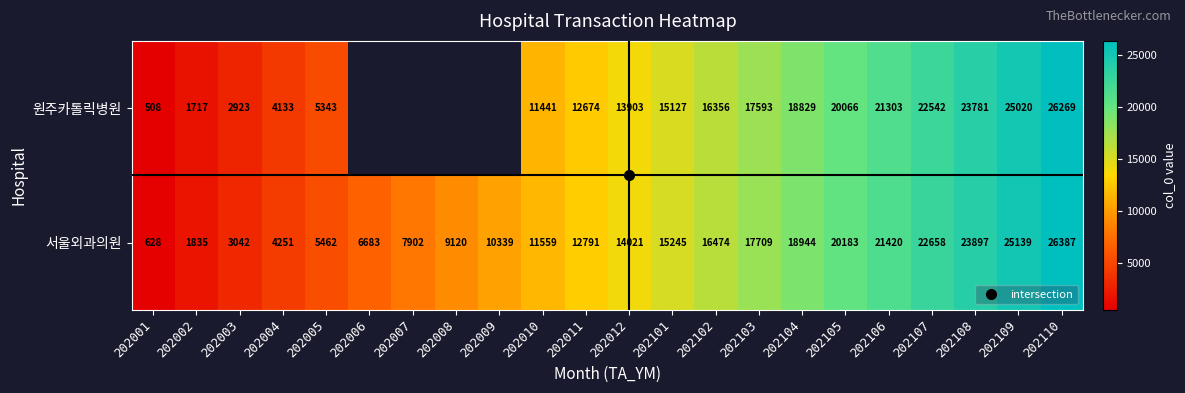

True or false: row_0 has a value of 5343.0 at 202005.

True